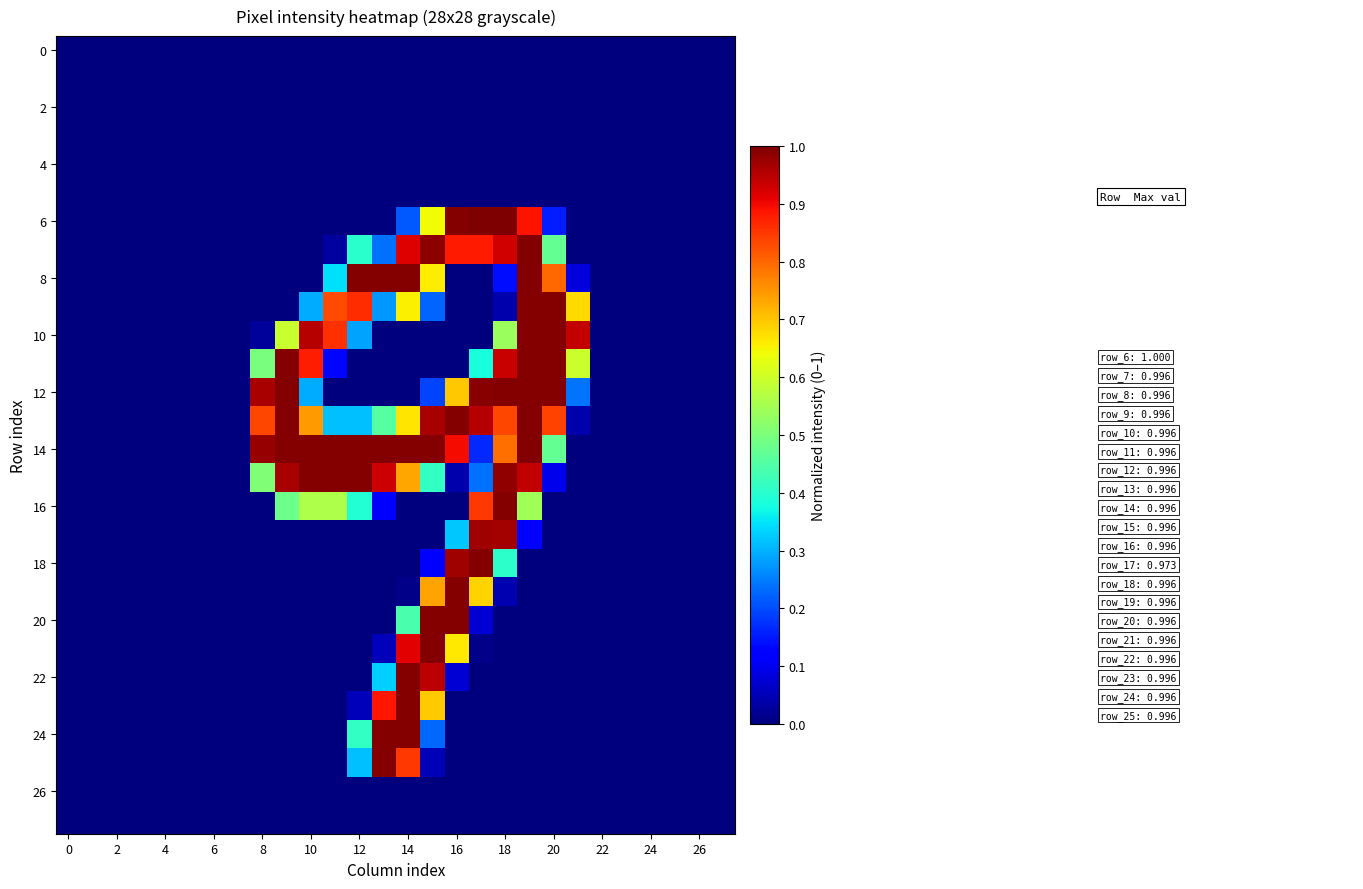

How many series are shown in this chart?

28